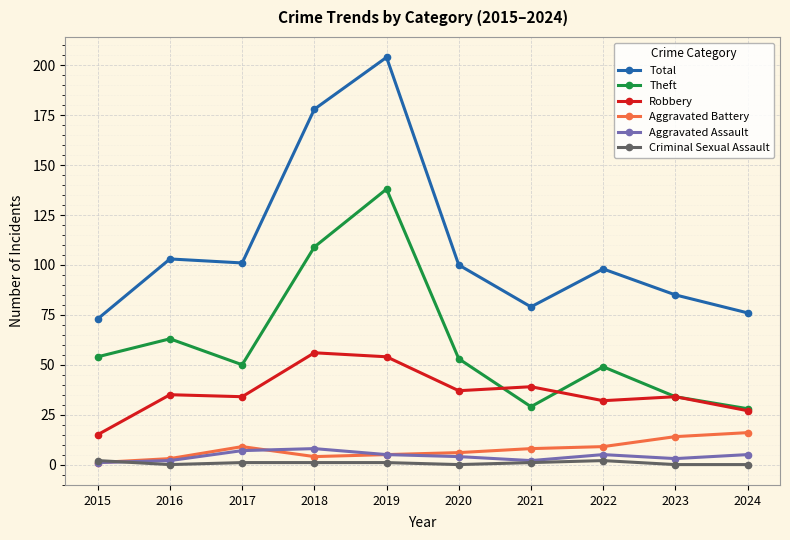

Which series has the largest total across all categories?

Total